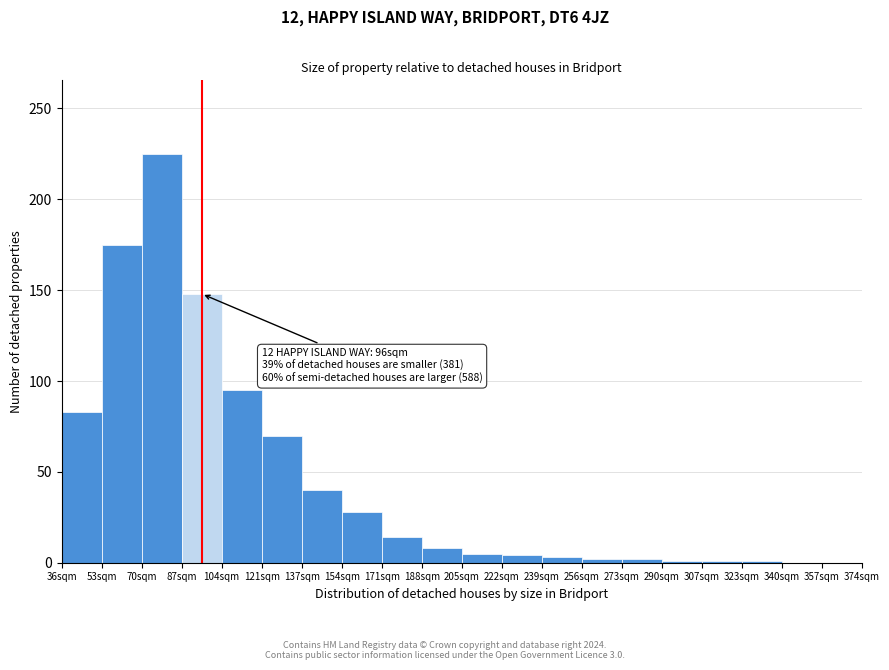

What is the change in value from 154sqm to 357sqm?

-28